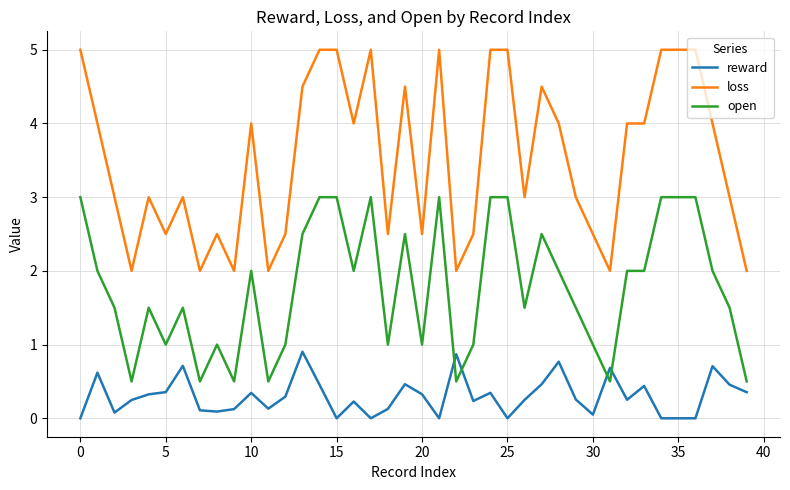

Rank the series by their maximum value, from highest to lowest.

loss, open, reward